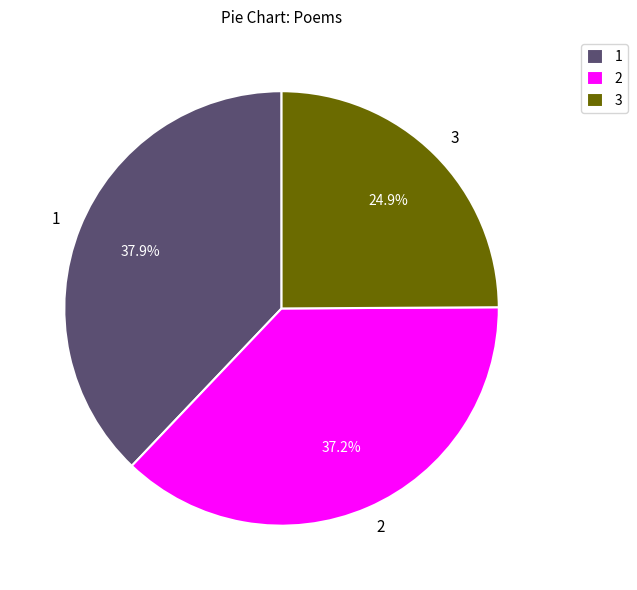

To the nearest percent, what is the difference between the largest and smallest slice percentages?

13%